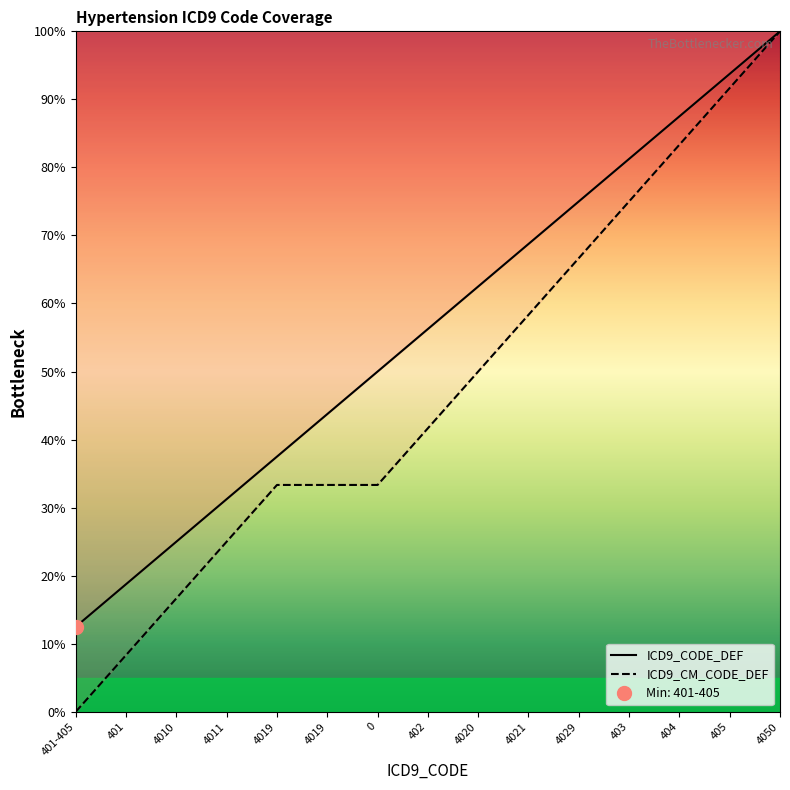

How many values in the ICD9_CODE_DEF series are below 56?

7